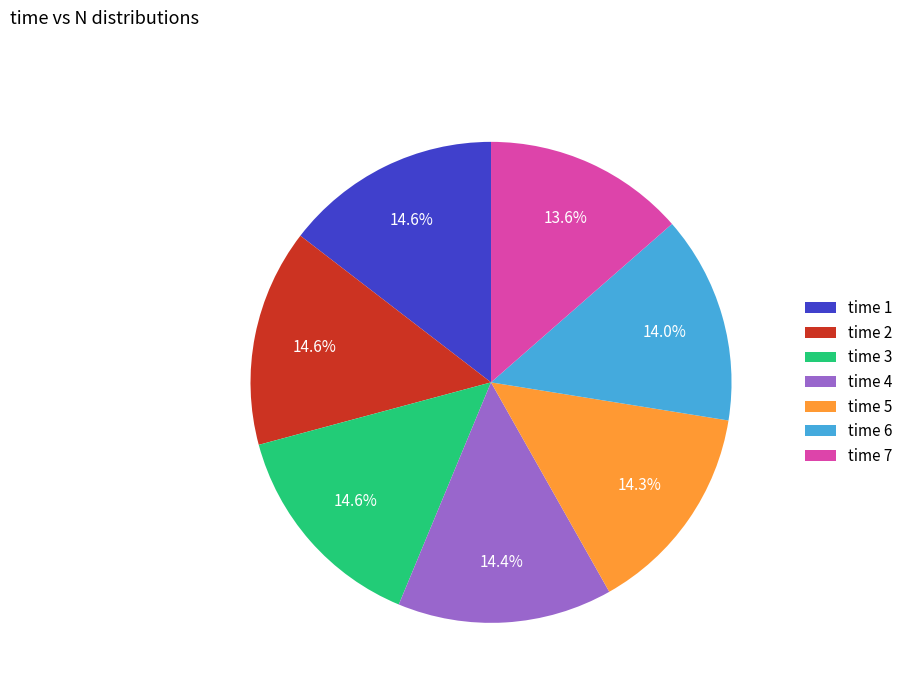

How many segments does this pie chart have?

7